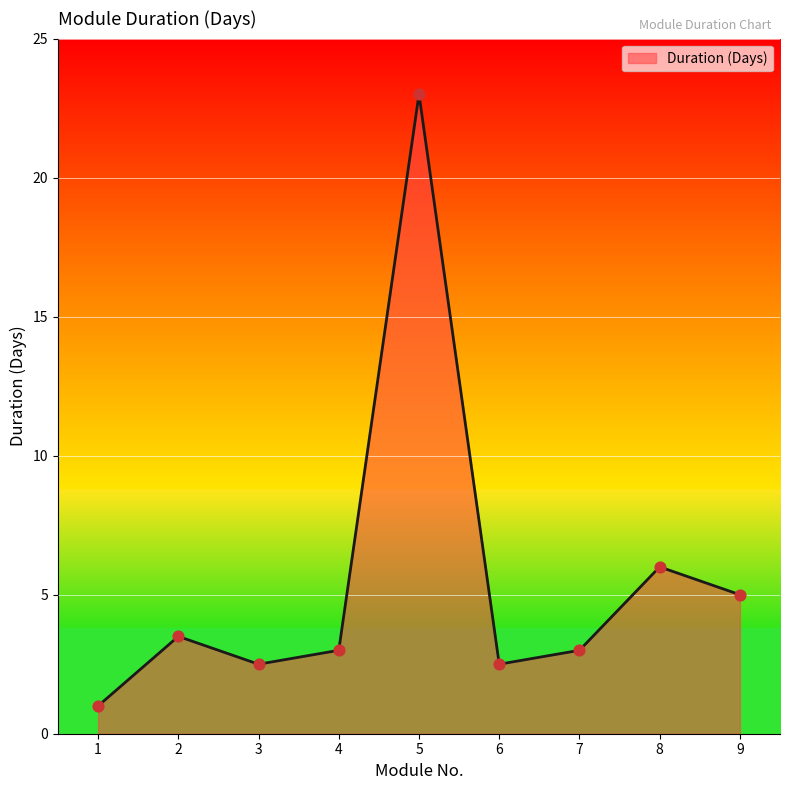

What is the ratio of the value at 9 to the value at 6?

2.0